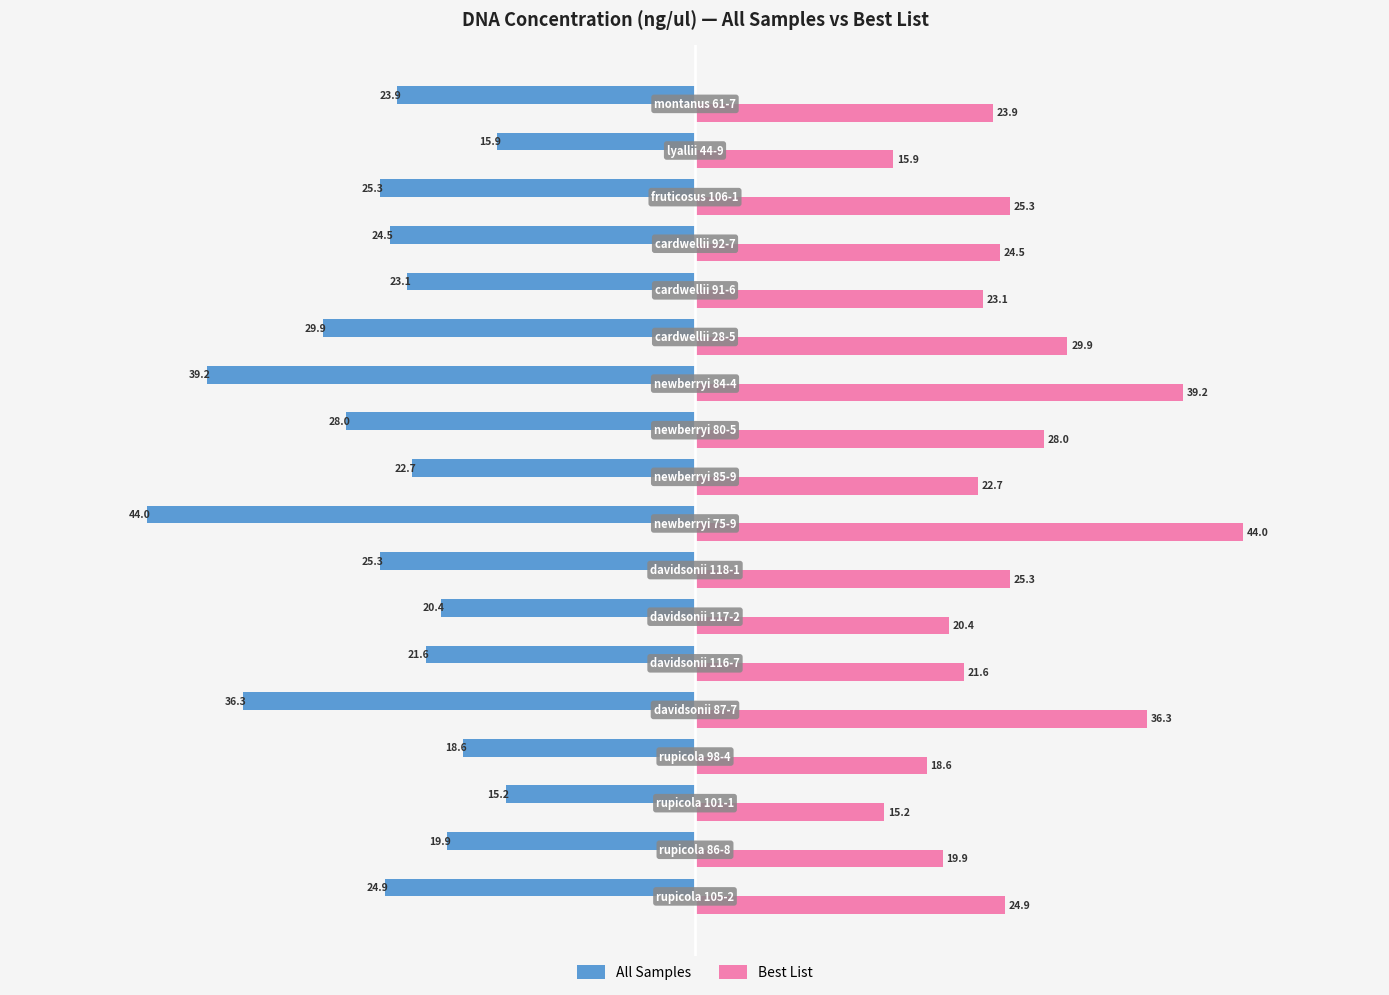

What is the greatest value displayed?

44.0